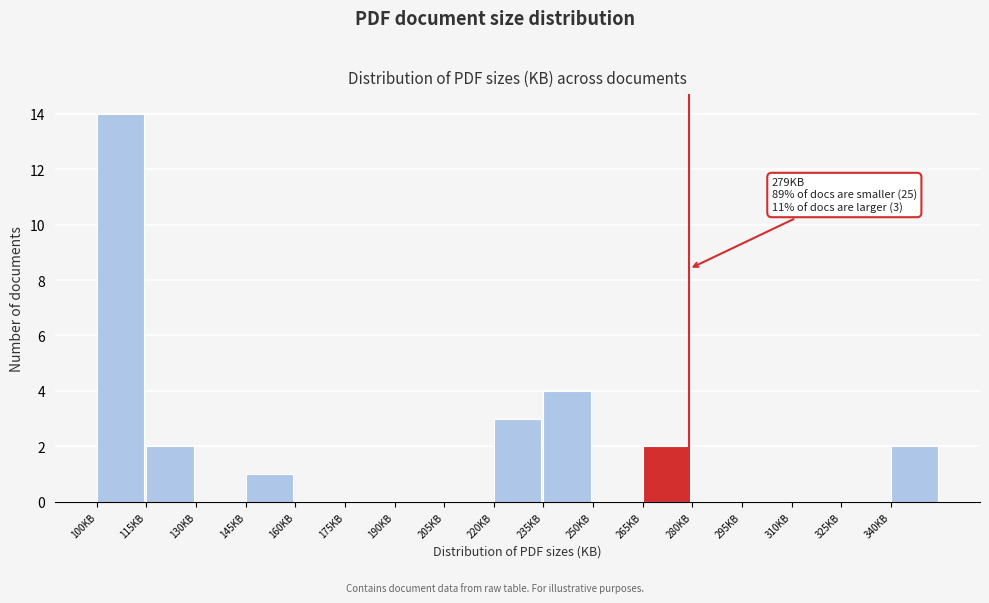

Over which range of the x-axis is the bar tallest?

100 to 115